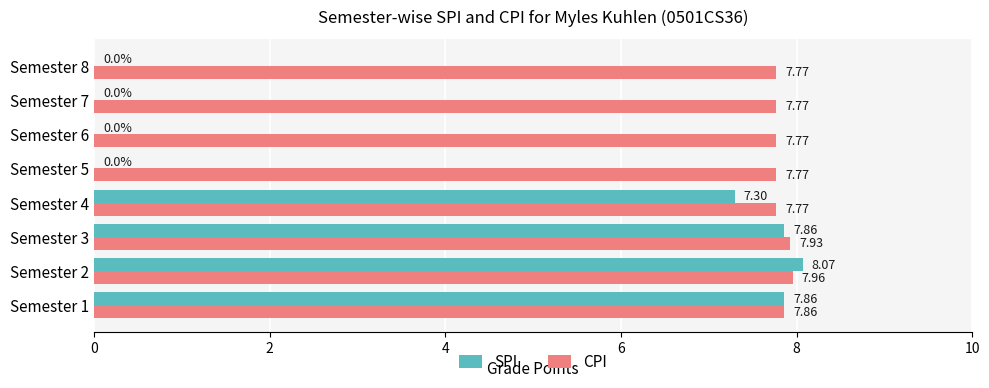

Between Semester 1 and Semester 5, which series saw the biggest shift?

SPI